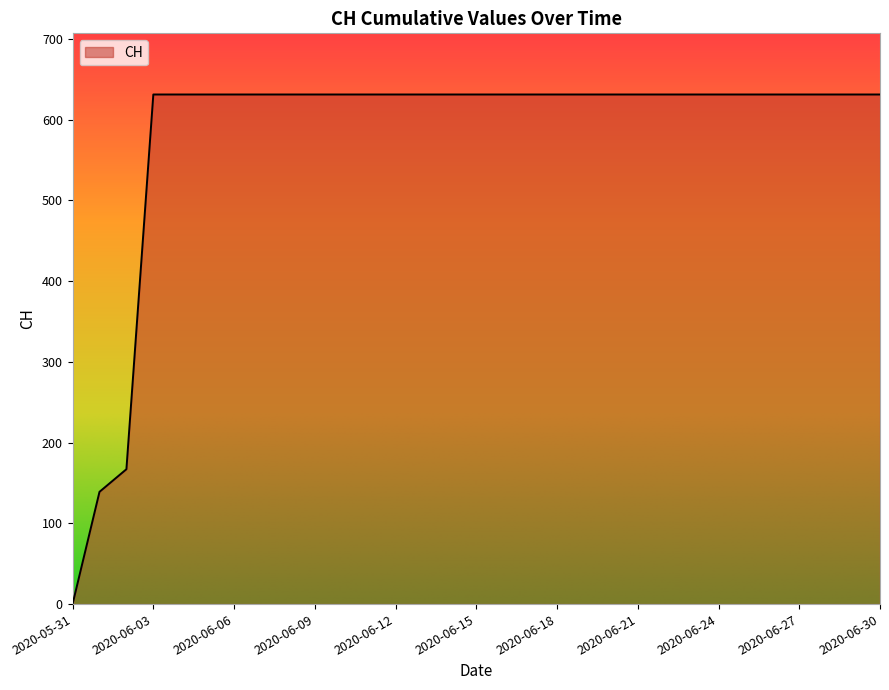

What is the greatest value displayed?

631